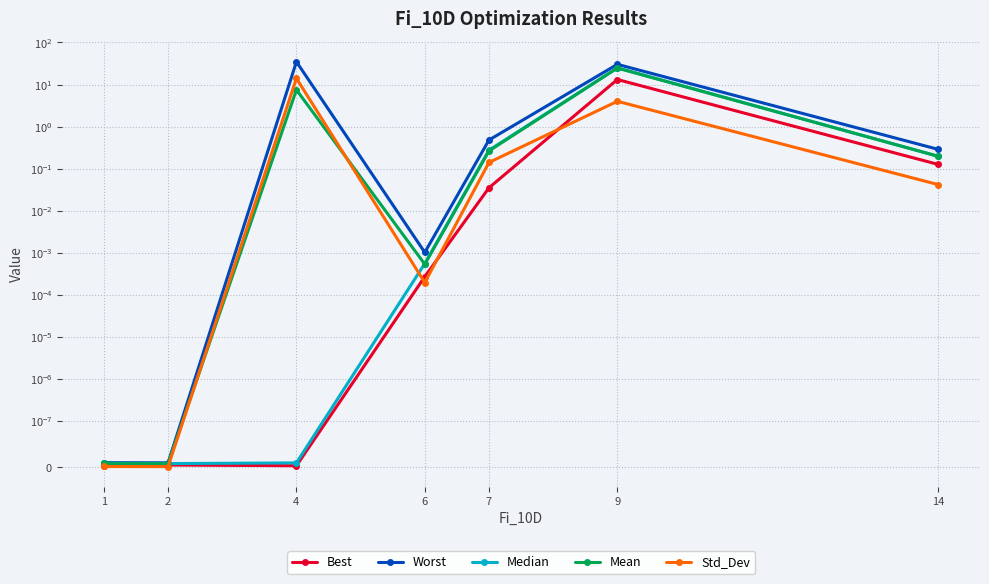

True or false: Worst and Median cross at least once.

False